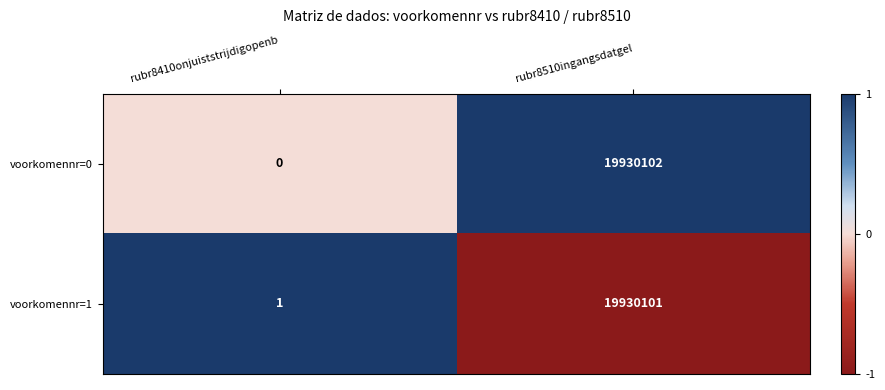

At how many categories does at least one series exceed 0?

2